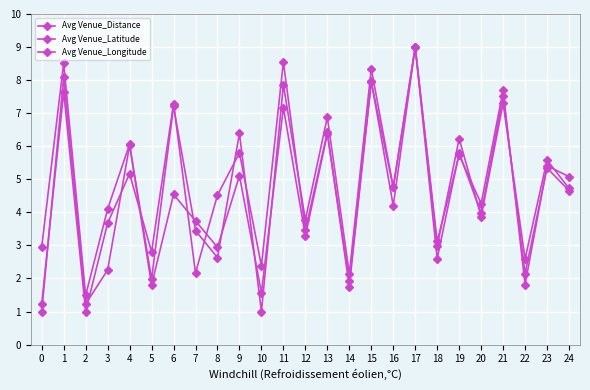

Between 23 and 14, which is larger?

23